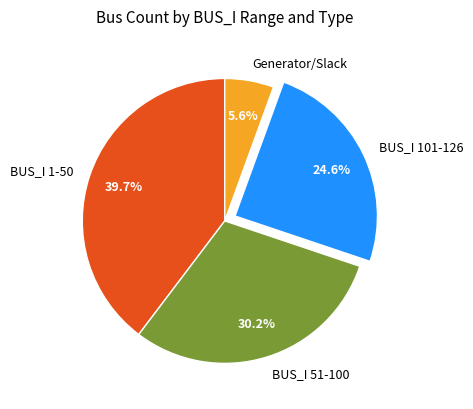

What portion of the pie excludes BUS_I 101-126?

75.4%